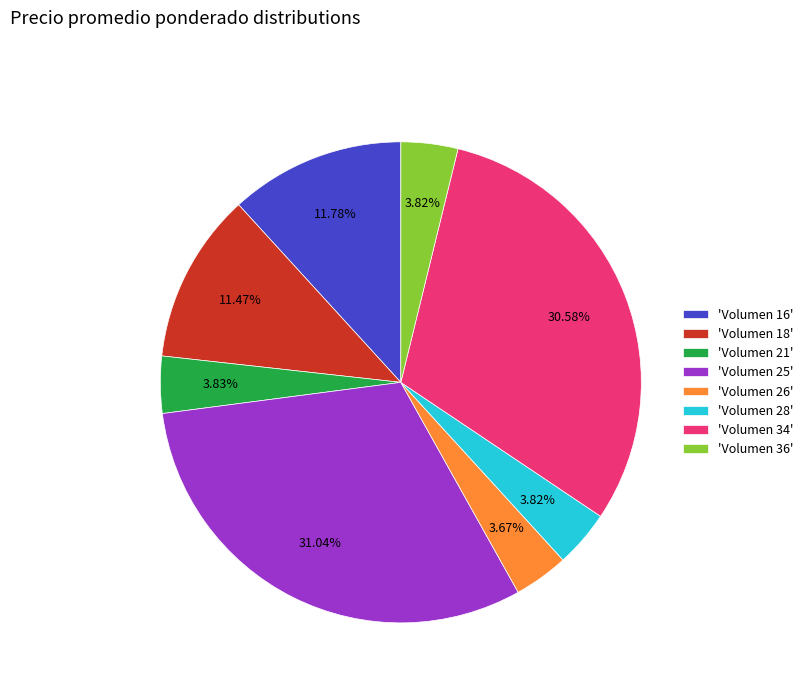

To the nearest percent, what is the average slice percentage?

12%